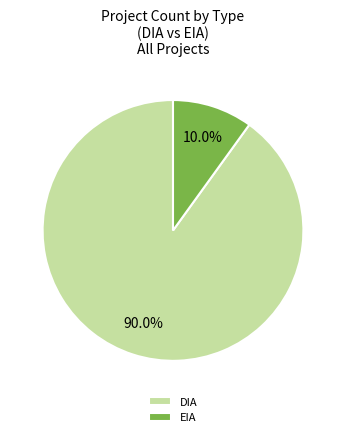

Does DIA account for over 50% of the chart?

Yes